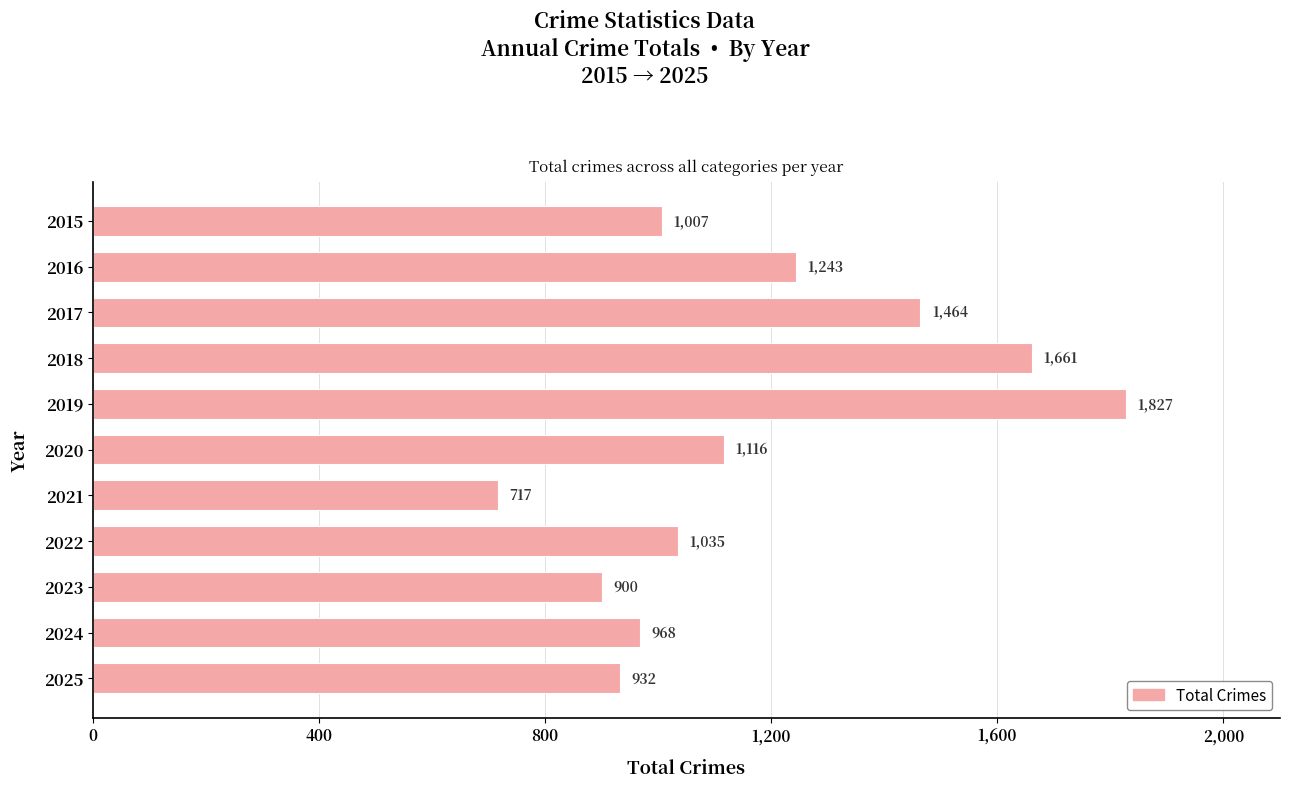

Rank the categories by value from highest to lowest.

2019, 2018, 2017, 2016, 2020, 2022, 2015, 2024, 2025, 2023, 2021